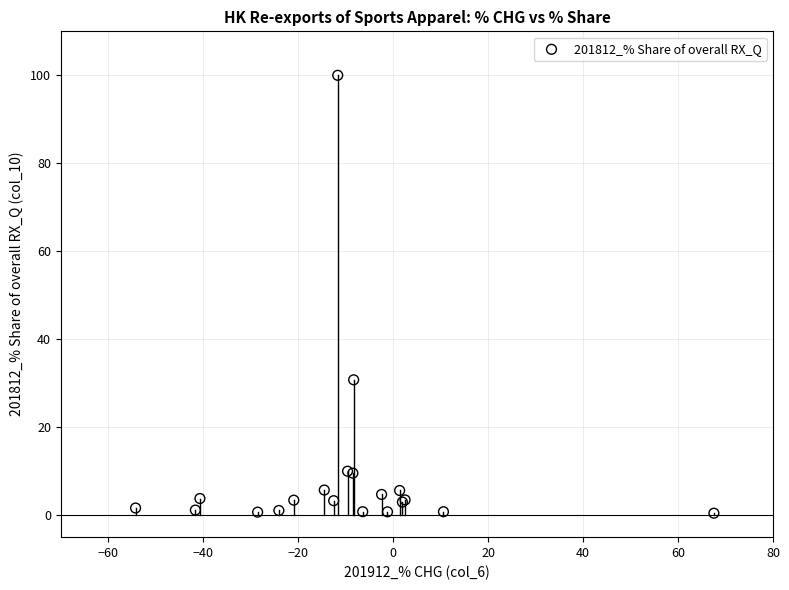

What Y value in the scatter plot is closest to 50?

30.8